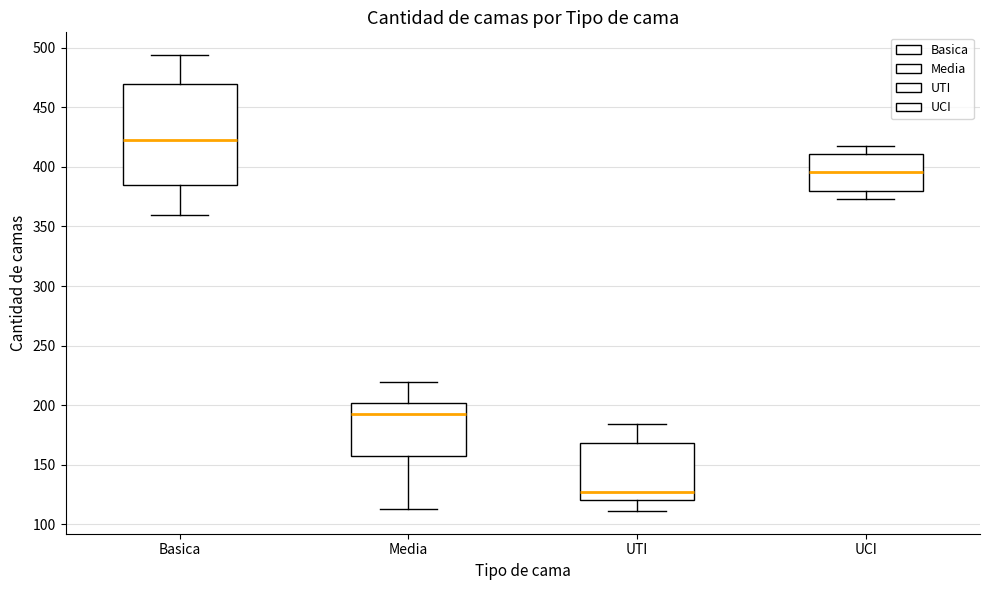

Reading left to right, read every box against the y-axis: the position of its median line, the range the box covers, and the ends of its whiskers. The values are not printed on the chart, so give them approximately, as read against the axis.

Basica: median 425, box 385 to 470, whiskers 360 to 495
Media: median 195, box 155 to 200, whiskers 115 to 220
UTI: median 125, box 120 to 170, whiskers 110 to 185
UCI: median 395, box 380 to 410, whiskers 375 to 420